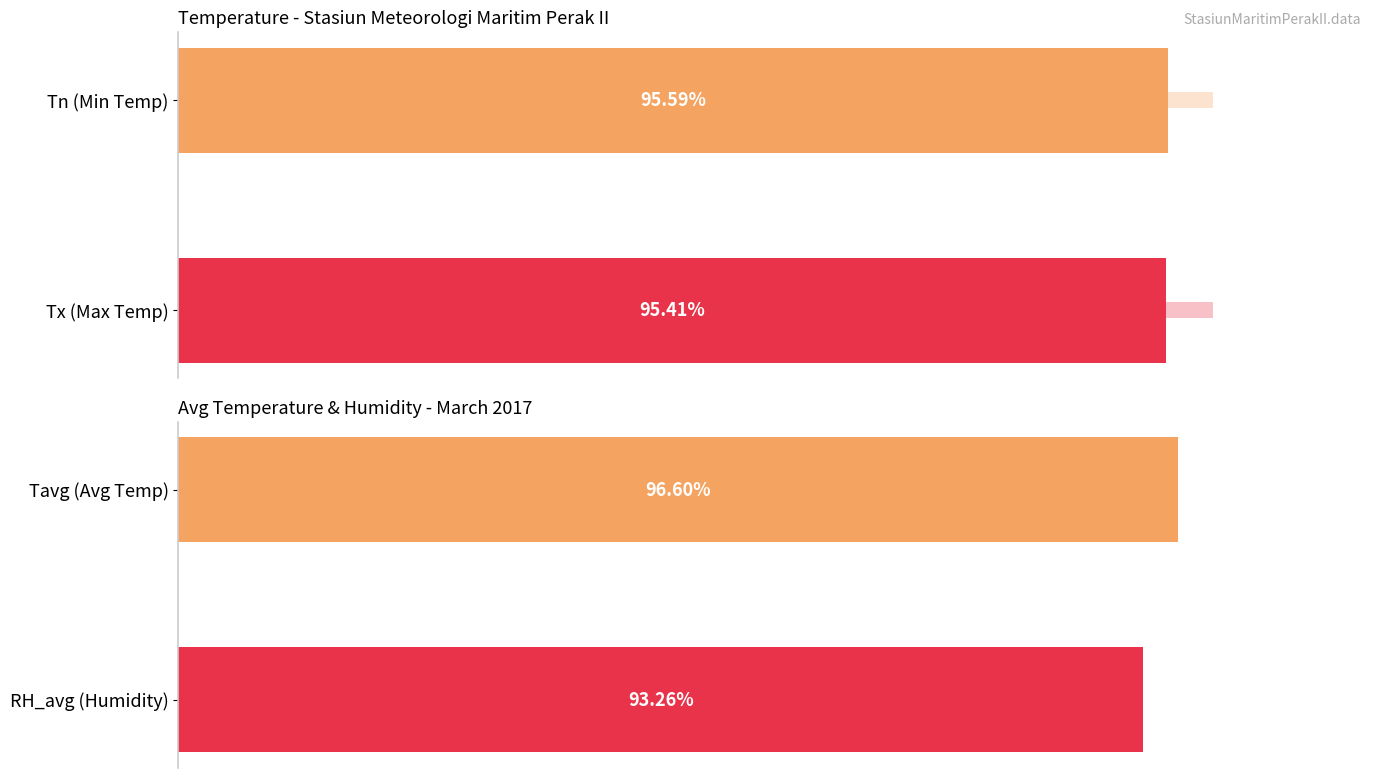

What is the difference between the maximum and minimum values?

3.3